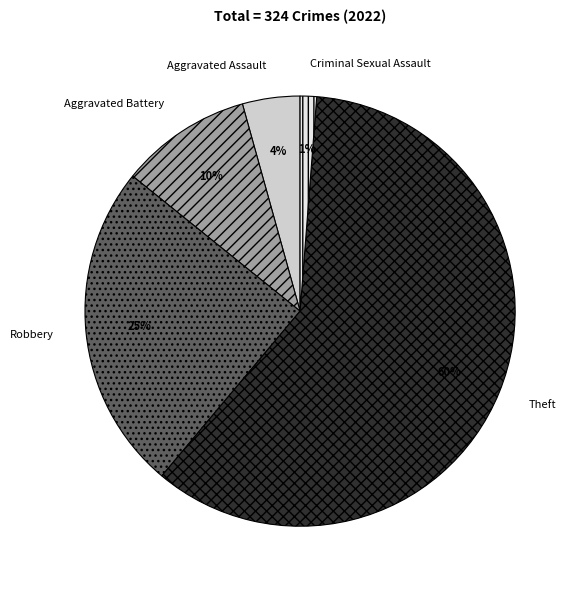

The Aggravated Assault slice represents 4% of the pie. True or false?

True